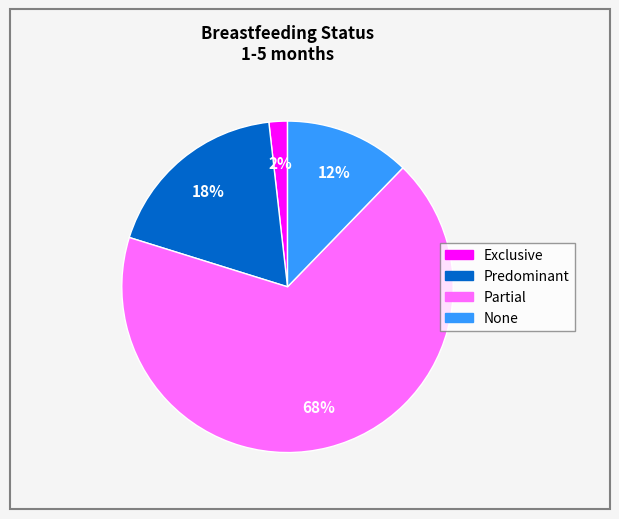

What is the smallest slice in the pie chart?

Exclusive